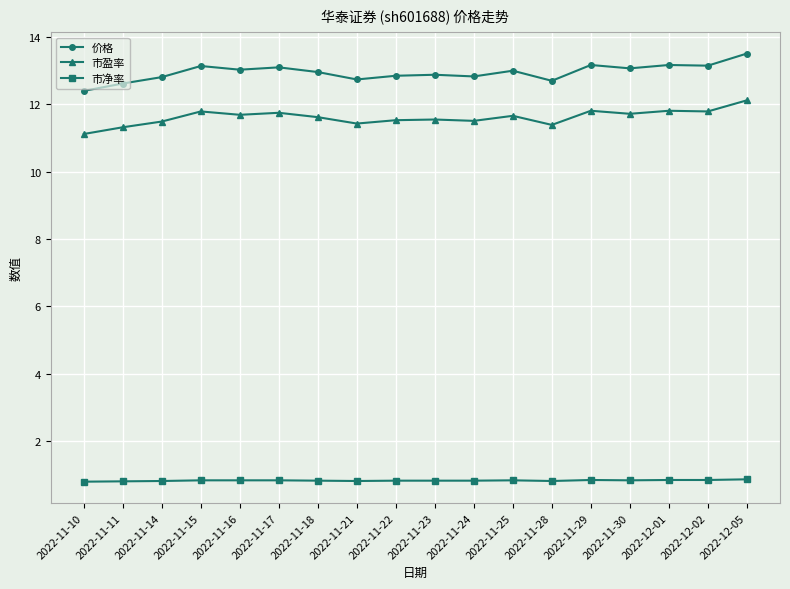

At 2022-11-14, list the series in order from largest to smallest.

价格, 市盈率, 市净率